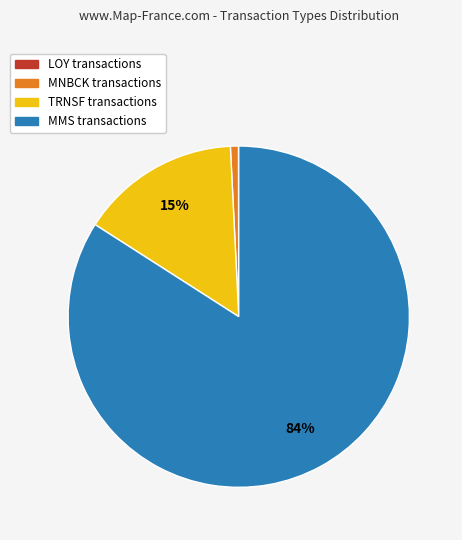

To the nearest percent, what is the difference between the largest and smallest slice percentages?

84%